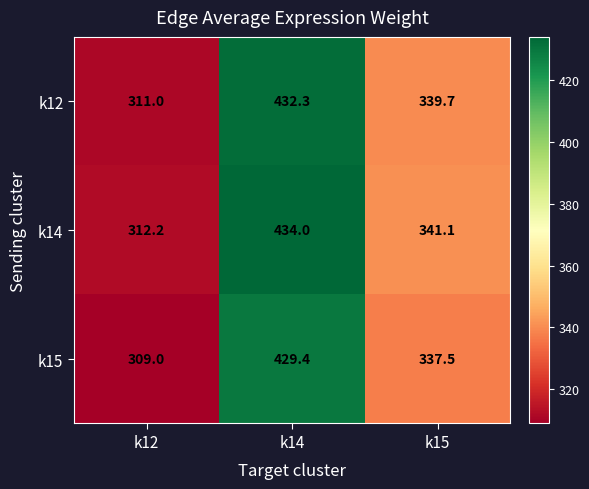

What is the lowest value of the k12 series?

311.0